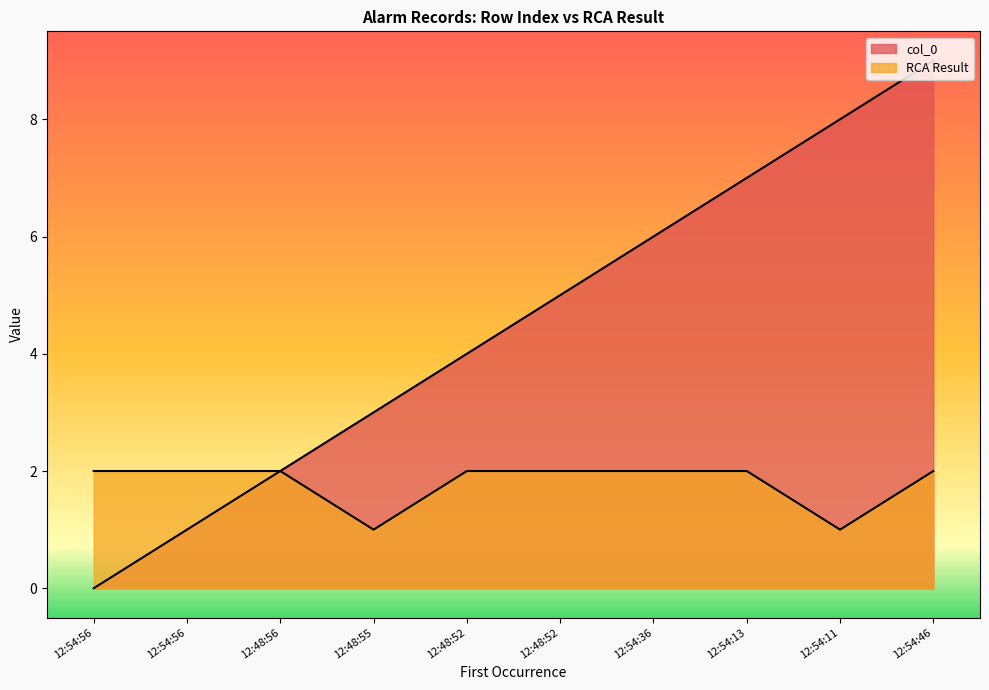

Which category has the lowest value in the RCA Result series?

12:48:55